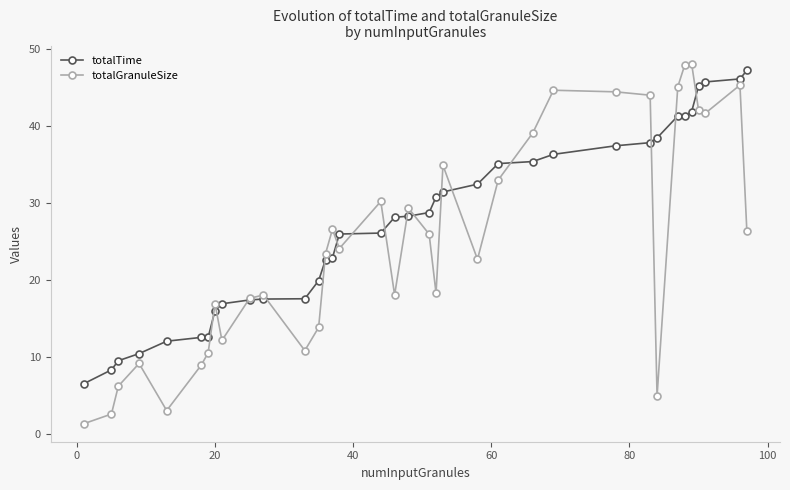

What is the minimum value for totalGranuleSize?

1.4